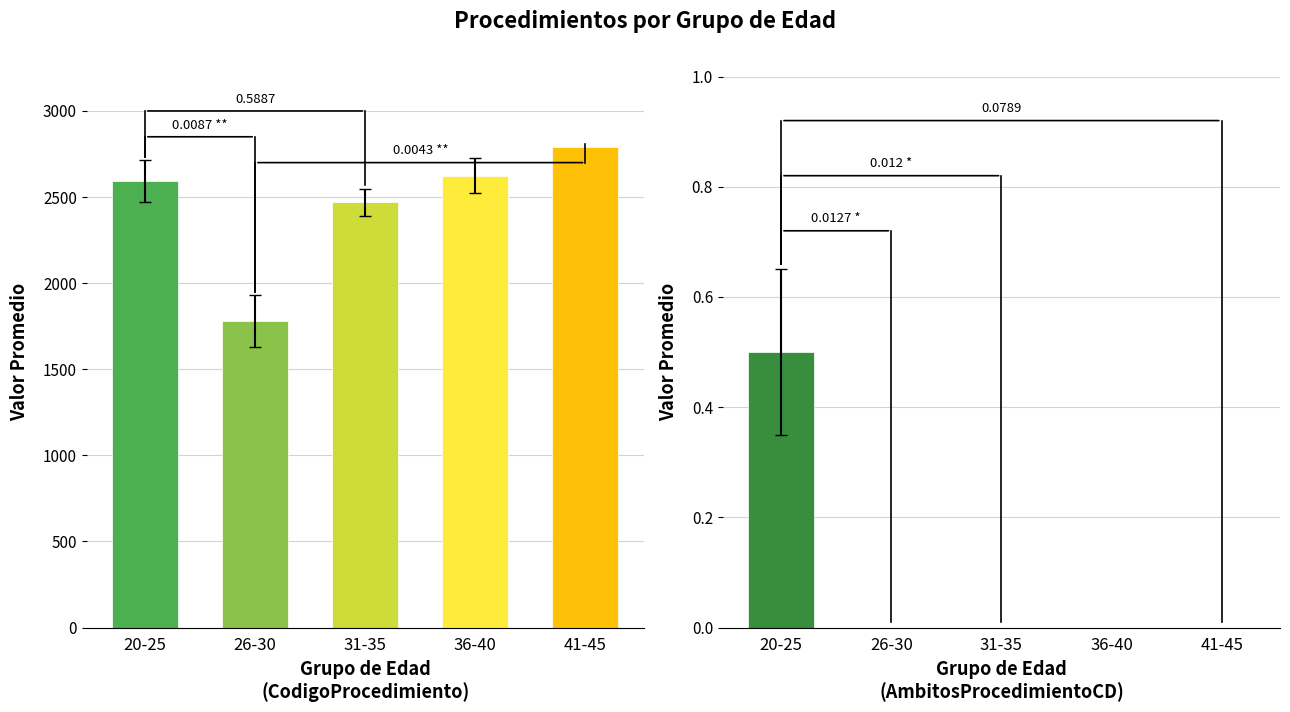

Which series changed the most between 1 and 14?

CodigoProcedimiento